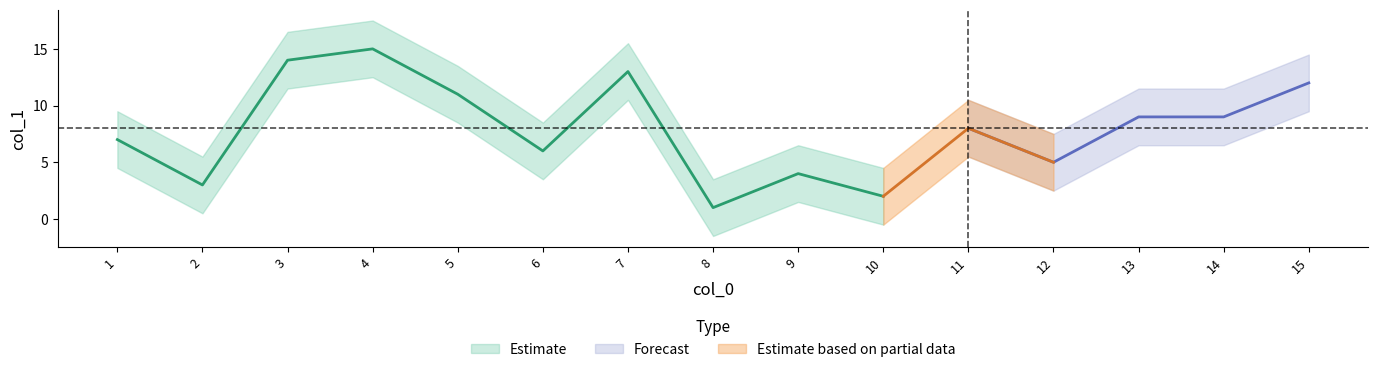

What is the average value of the lower series?

5.4